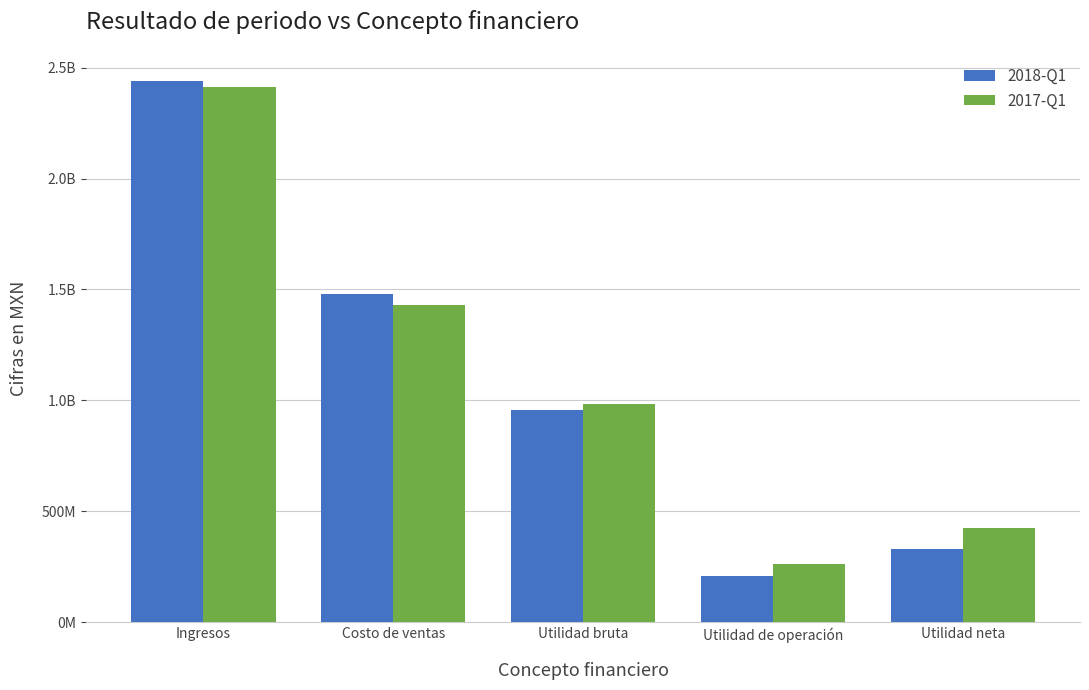

At Utilidad de operación, list the series in order from smallest to largest.

2018-Q1, 2017-Q1